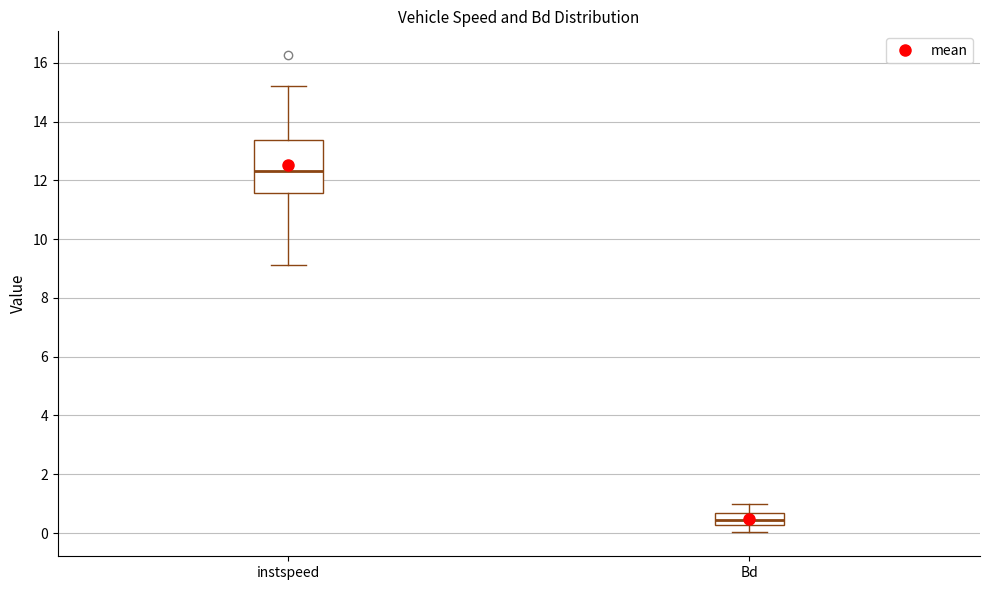

Which box is the tallest, from its lower edge to its upper edge?

instspeed